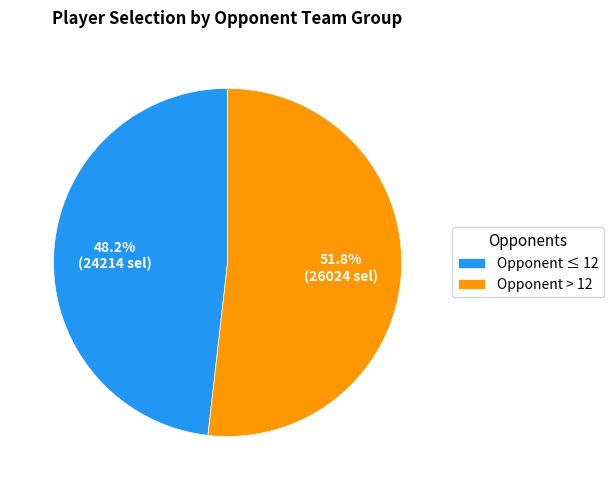

Combined, do Opponent ≤ 12 and Opponent > 12 account for over 50%?

Yes